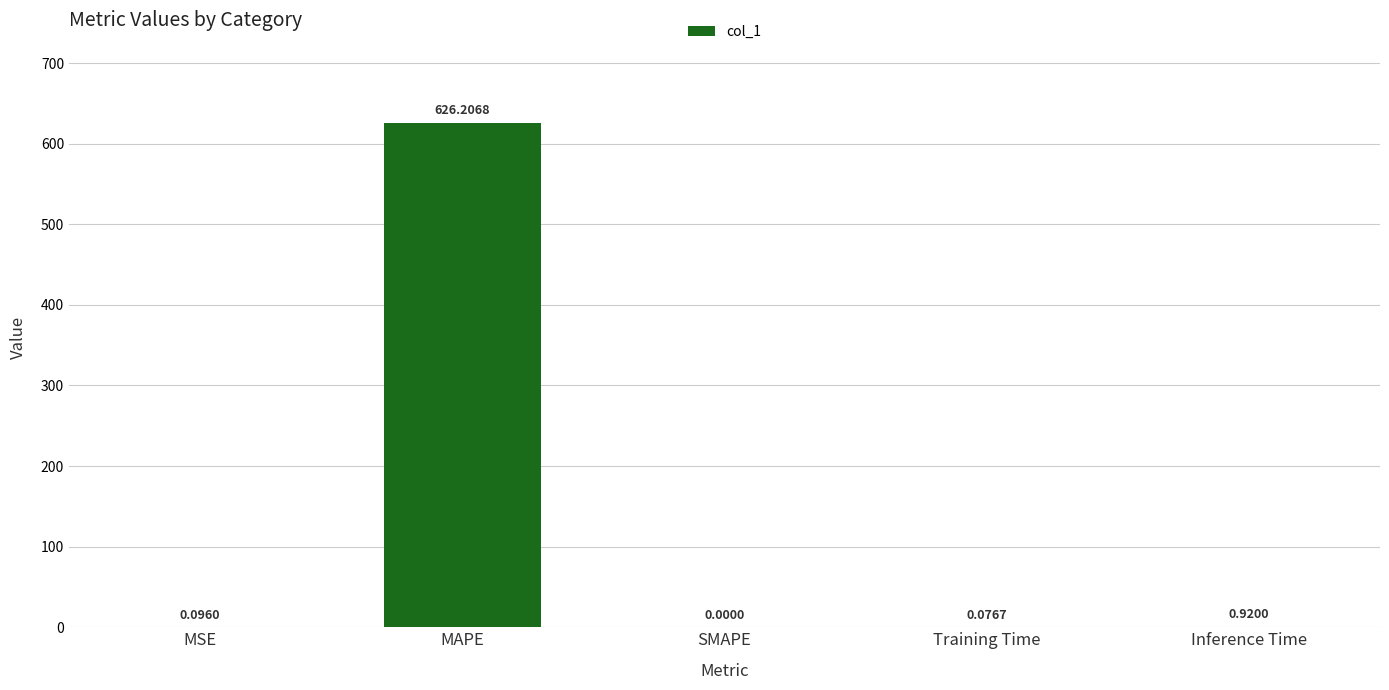

At which category does the chart reach its peak across all series?

MAPE